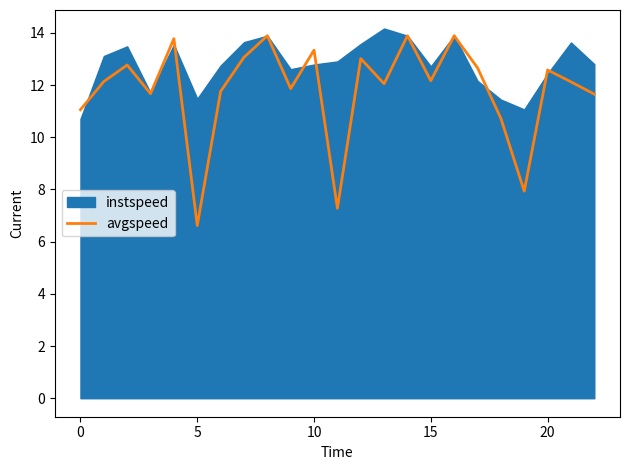

How many interior local peaks (higher than both neighbors) does the data have?

8